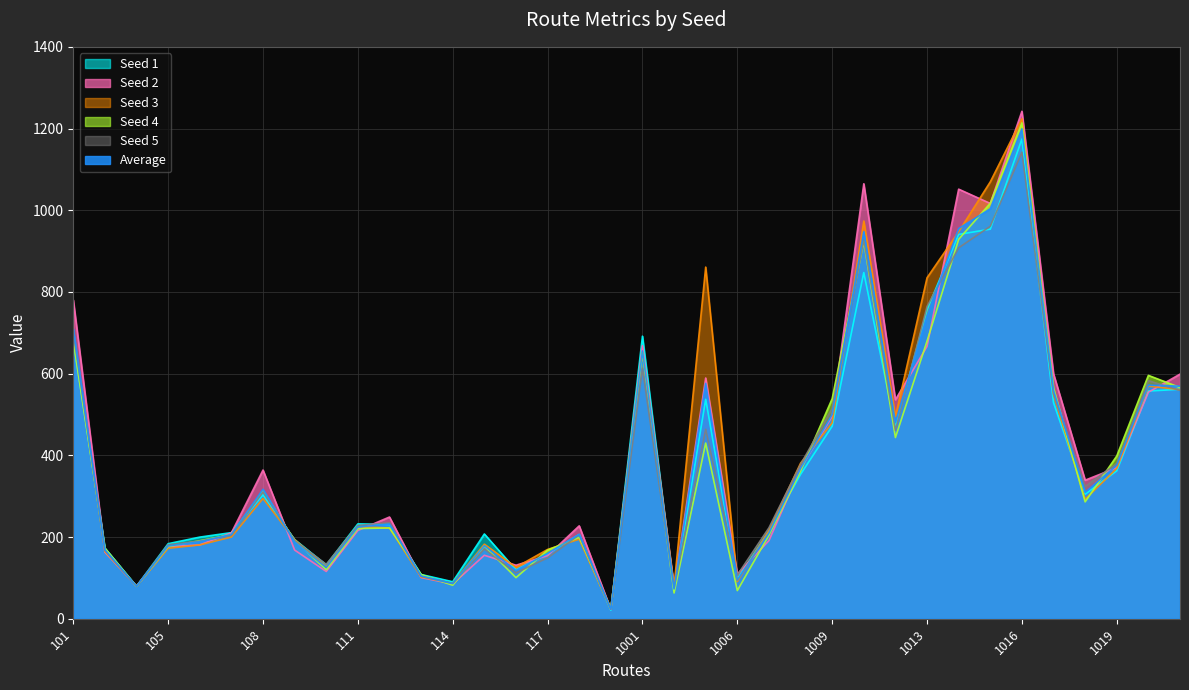

True or false: Seed 4 has a value of 901.6 at 1020.

False